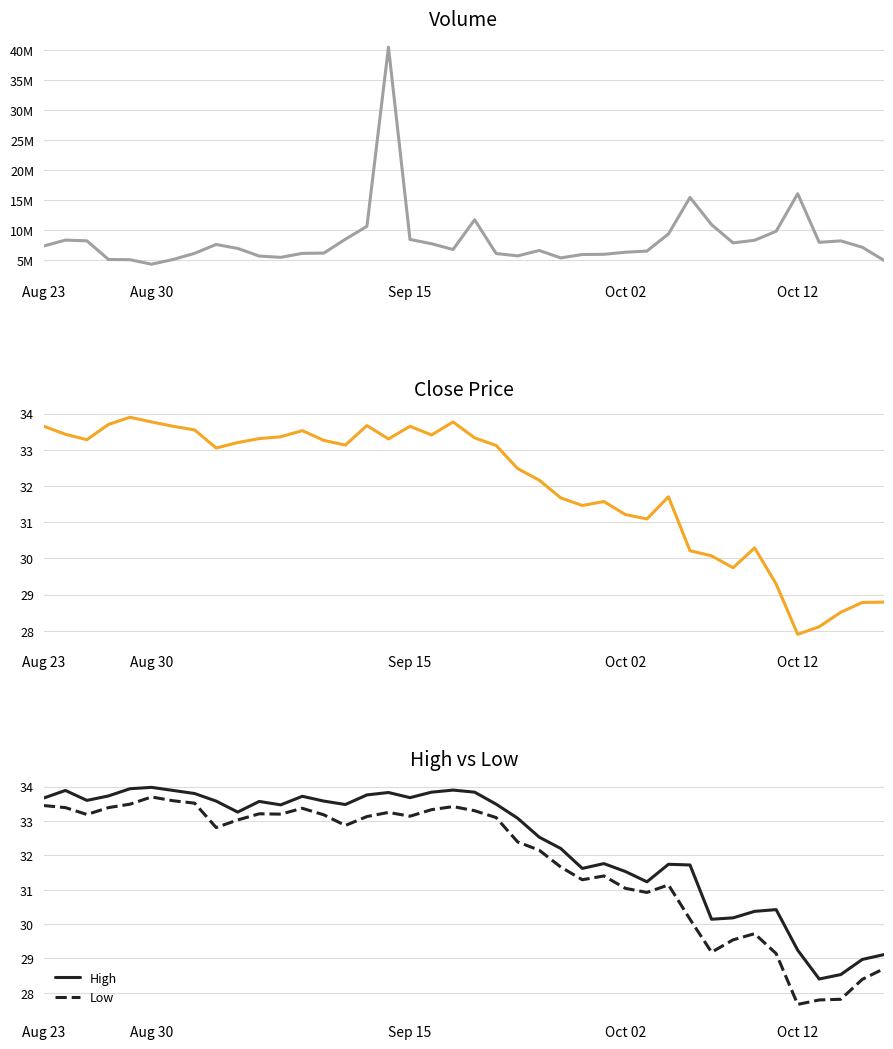

How many values in the Volume series exceed 7096400?

19